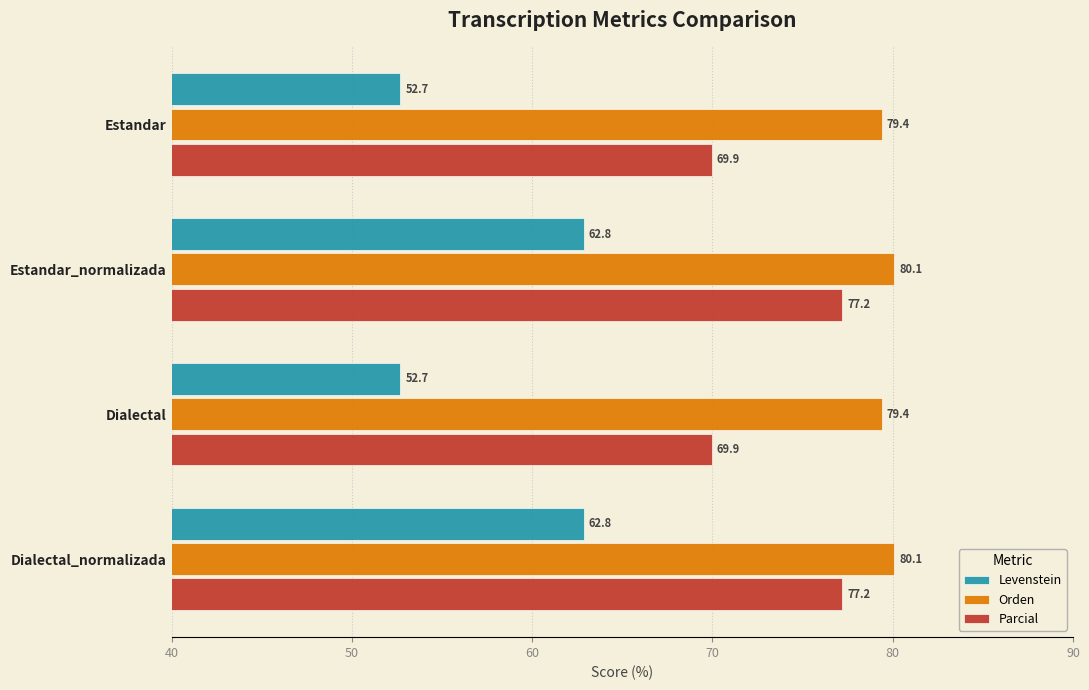

What is the difference between the maximum and second lowest values in the Parcial series?

7.3